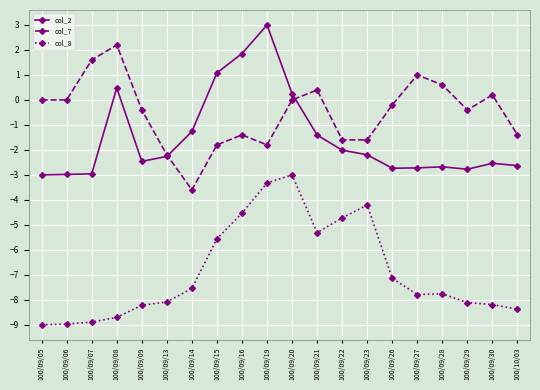

What is the difference between the second highest and minimum values in the col_7 series?

5.2